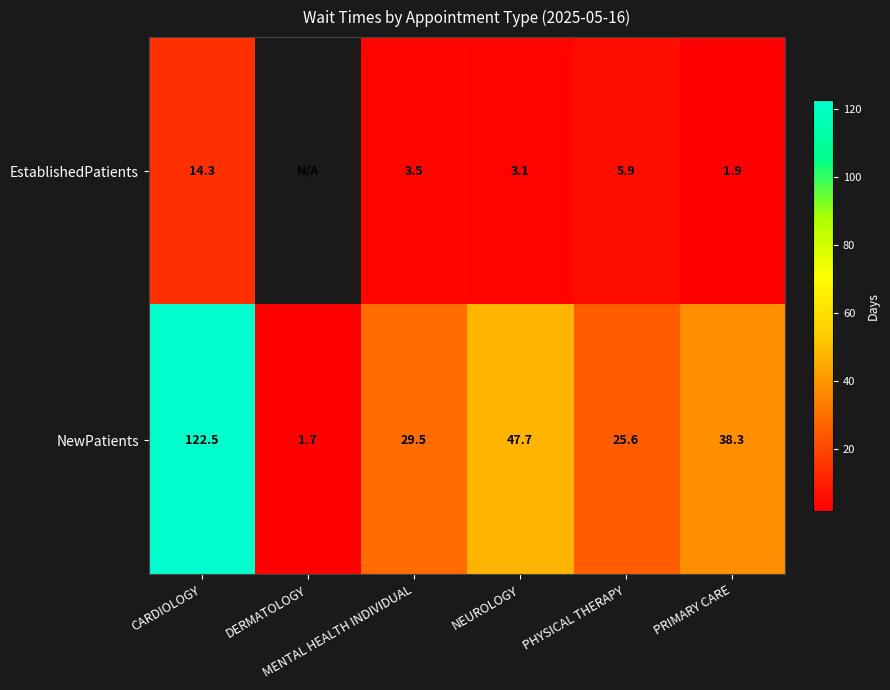

What is the difference between the maximum and minimum values in the NewPatients series?

120.8